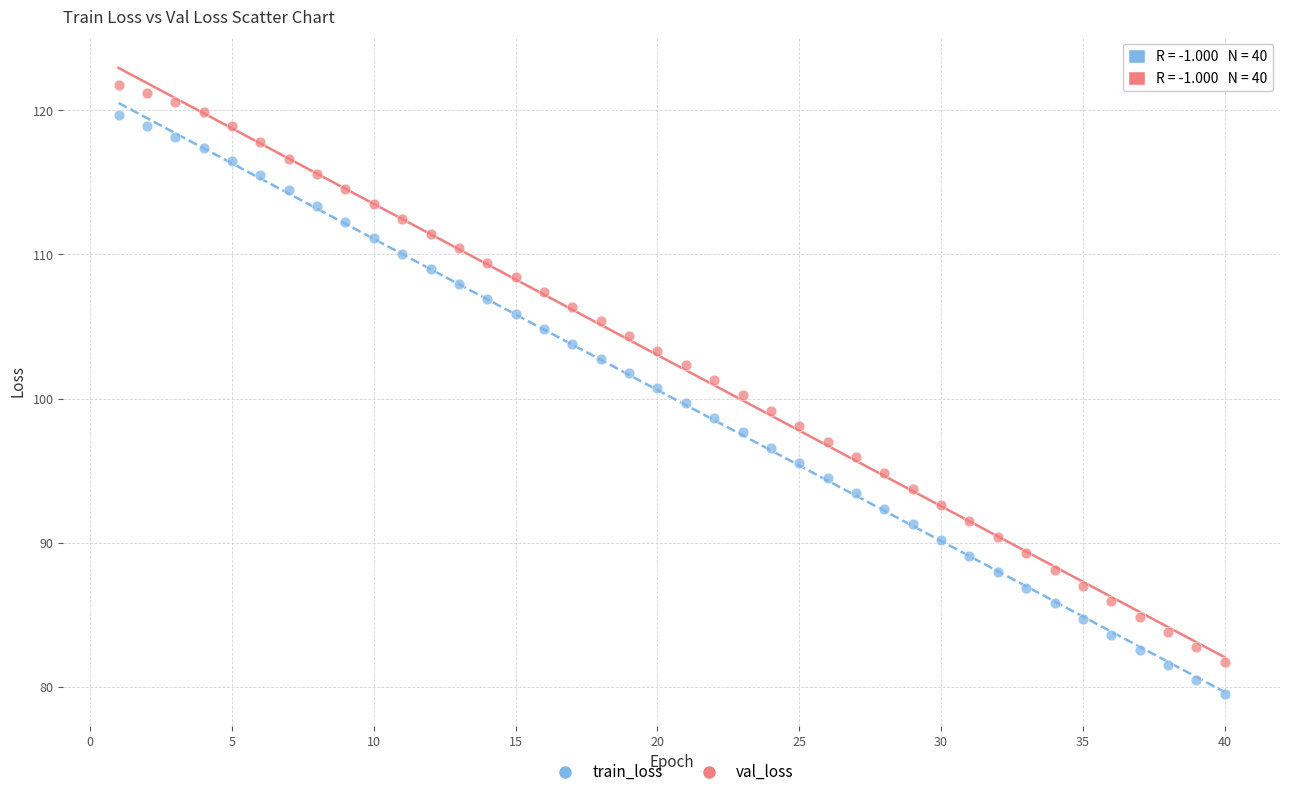

Across all data points, what is the range of Y values (max minus min)?

42.3